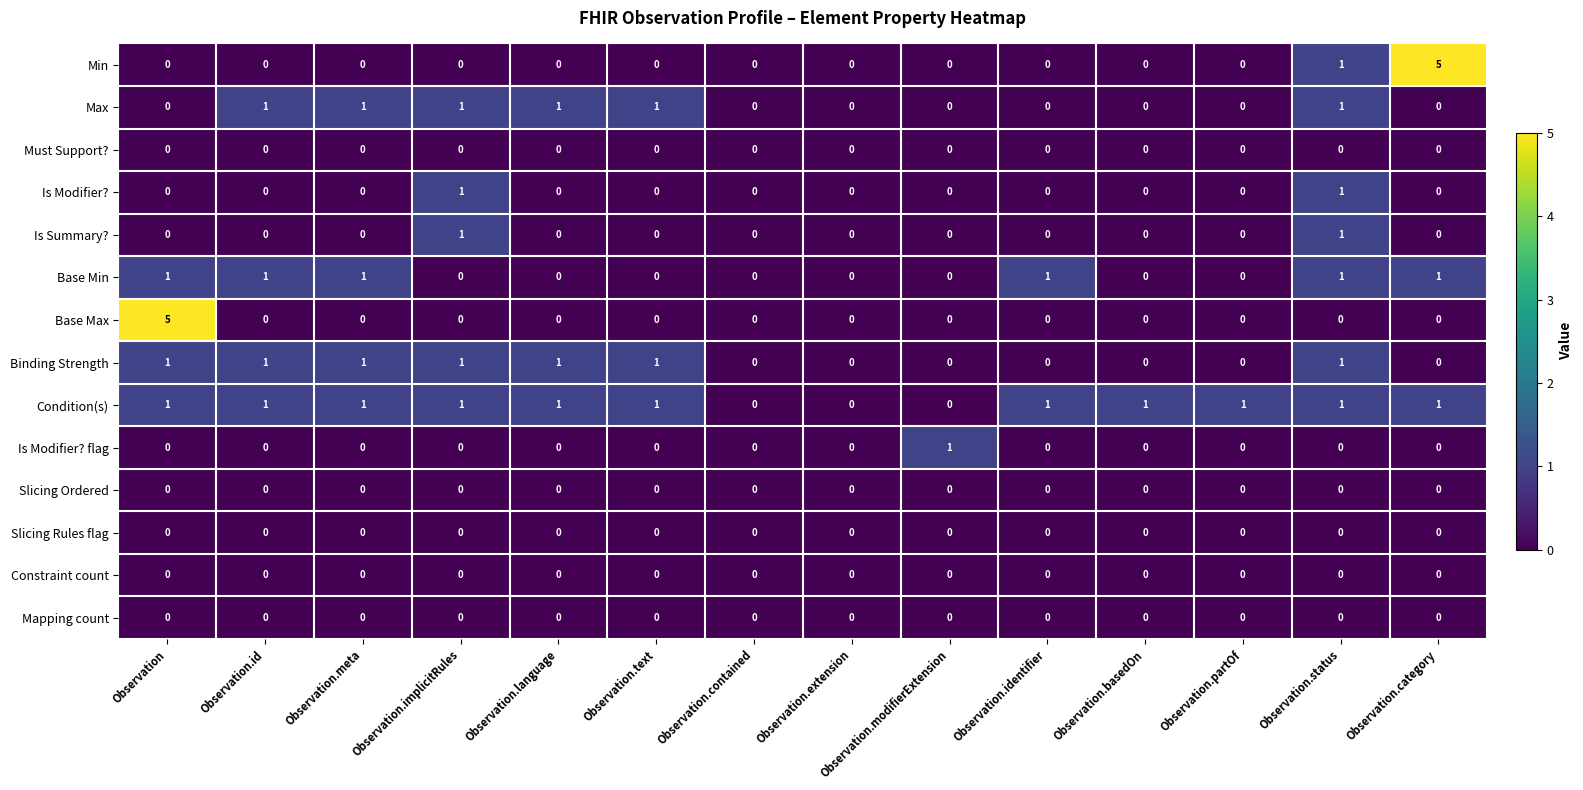

What is the highest value of the Min series?

5